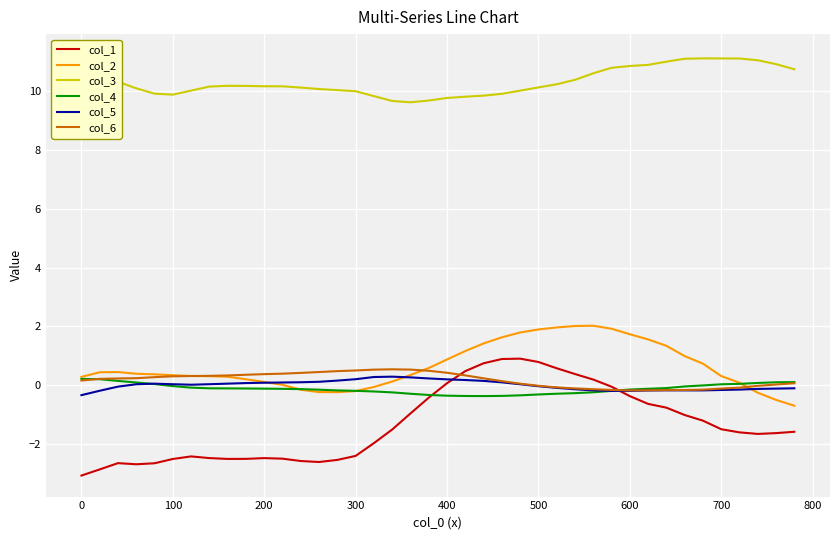

Reading left to right, transcribe all the data shown in this chart.

col_1: -3.1	-2.9	-2.7	-2.7	-2.7	-2.5	-2.4	-2.5	-2.5	-2.5	-2.5	-2.5	-2.6	-2.6	-2.5	-2.4	-2.0	-1.5	-1.0	-0.4	0.1	0.5	0.7	0.9	0.9	0.8	0.6	0.4	0.2	-0.1	-0.4	-0.6	-0.8	-1.0	-1.2	-1.5	-1.6	-1.7	-1.6	-1.6
col_2: 0.3	0.4	0.4	0.4	0.4	0.3	0.3	0.3	0.3	0.2	0.1	0.0	-0.2	-0.2	-0.2	-0.2	-0.1	0.1	0.3	0.6	0.9	1.2	1.4	1.6	1.8	1.9	2.0	2.0	2.0	1.9	1.7	1.6	1.3	1.0	0.7	0.3	0.1	-0.3	-0.5	-0.7
col_3: 11.2	10.7	10.3	10.1	9.9	9.9	10.0	10.2	10.2	10.2	10.2	10.2	10.1	10.1	10.0	10.0	9.8	9.7	9.6	9.7	9.8	9.8	9.8	9.9	10.0	10.1	10.2	10.4	10.6	10.8	10.9	10.9	11.0	11.1	11.1	11.1	11.1	11.1	10.9	10.7
col_4: 0.2	0.2	0.1	0.1	0.0	-0.0	-0.1	-0.1	-0.1	-0.1	-0.1	-0.1	-0.1	-0.2	-0.2	-0.2	-0.2	-0.2	-0.3	-0.3	-0.4	-0.4	-0.4	-0.4	-0.3	-0.3	-0.3	-0.3	-0.2	-0.2	-0.2	-0.1	-0.1	-0.0	-0.0	0.0	0.0	0.1	0.1	0.1
col_5: -0.3	-0.2	-0.1	0.0	0.0	0.0	0.0	0.0	0.0	0.1	0.1	0.1	0.1	0.1	0.2	0.2	0.3	0.3	0.3	0.2	0.2	0.2	0.1	0.1	0.0	-0.0	-0.1	-0.1	-0.2	-0.2	-0.2	-0.2	-0.2	-0.2	-0.2	-0.2	-0.2	-0.1	-0.1	-0.1
col_6: 0.2	0.2	0.2	0.2	0.3	0.3	0.3	0.3	0.3	0.4	0.4	0.4	0.4	0.4	0.5	0.5	0.5	0.5	0.5	0.5	0.4	0.3	0.2	0.1	0.0	-0.0	-0.1	-0.1	-0.1	-0.2	-0.2	-0.2	-0.2	-0.2	-0.2	-0.1	-0.1	-0.0	0.0	0.1